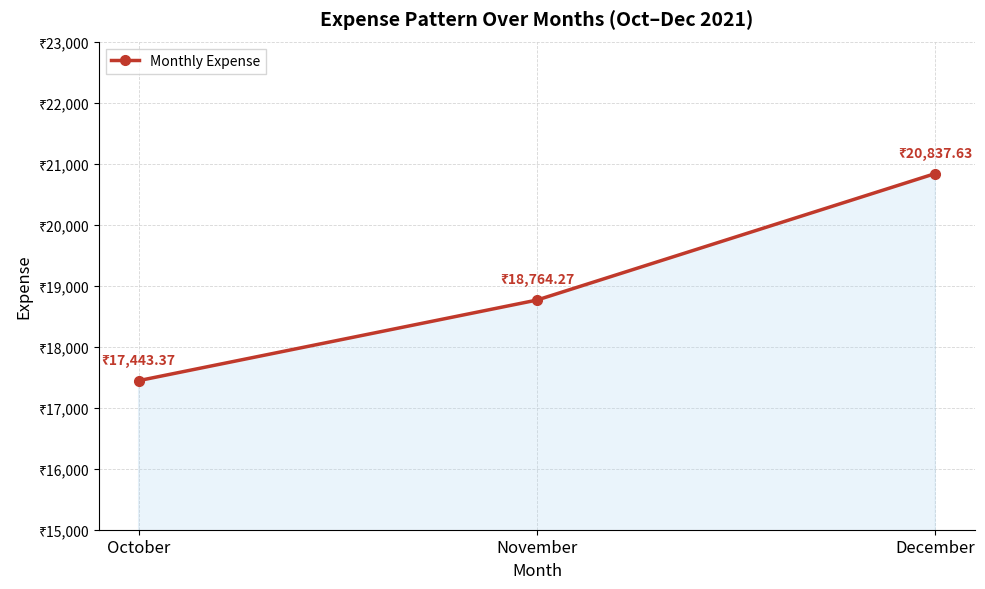

Is this an area chart (filled region under the line)?

Yes